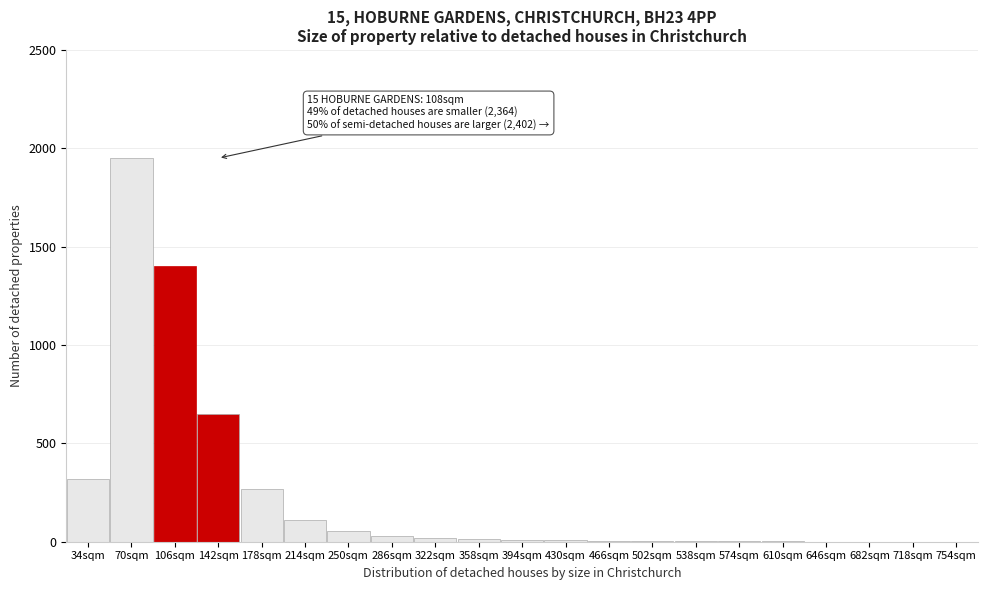

Where is the data nearest to the value 975?

142sqm